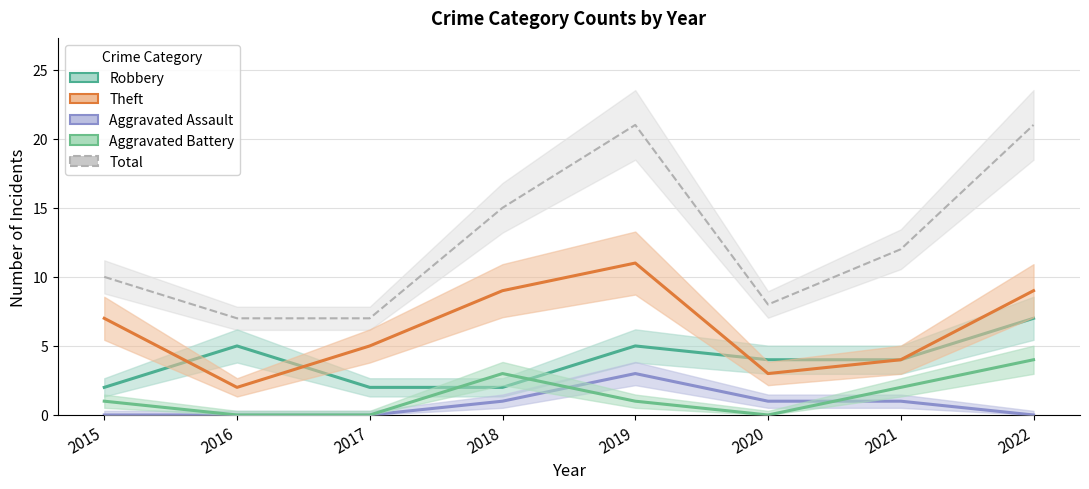

In Total, how many points are lower than both neighbors (excluding endpoints)?

1